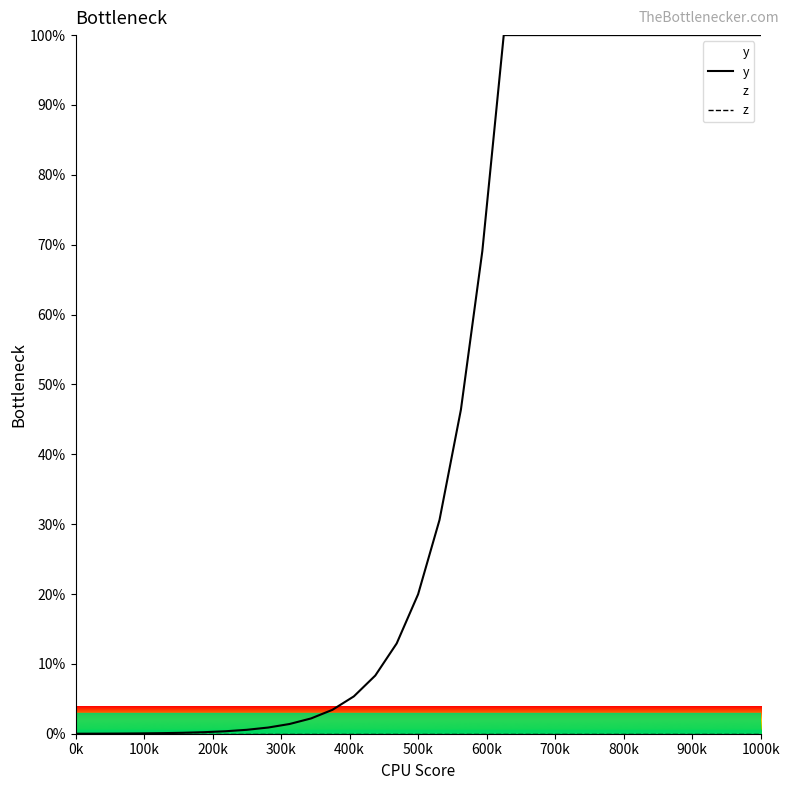

The y series shows 0.0 at 0k. True or false?

True